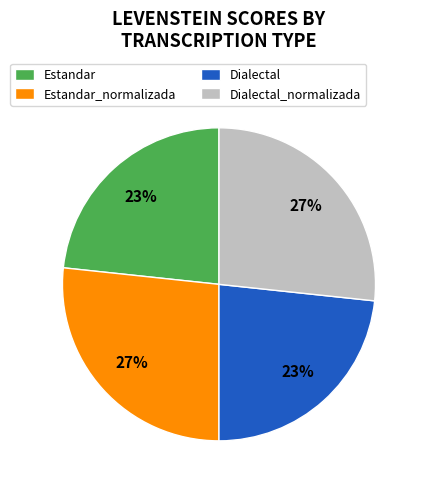

Approximately how many times larger is the value at Dialectal compared to Estandar_normalizada?

0.9